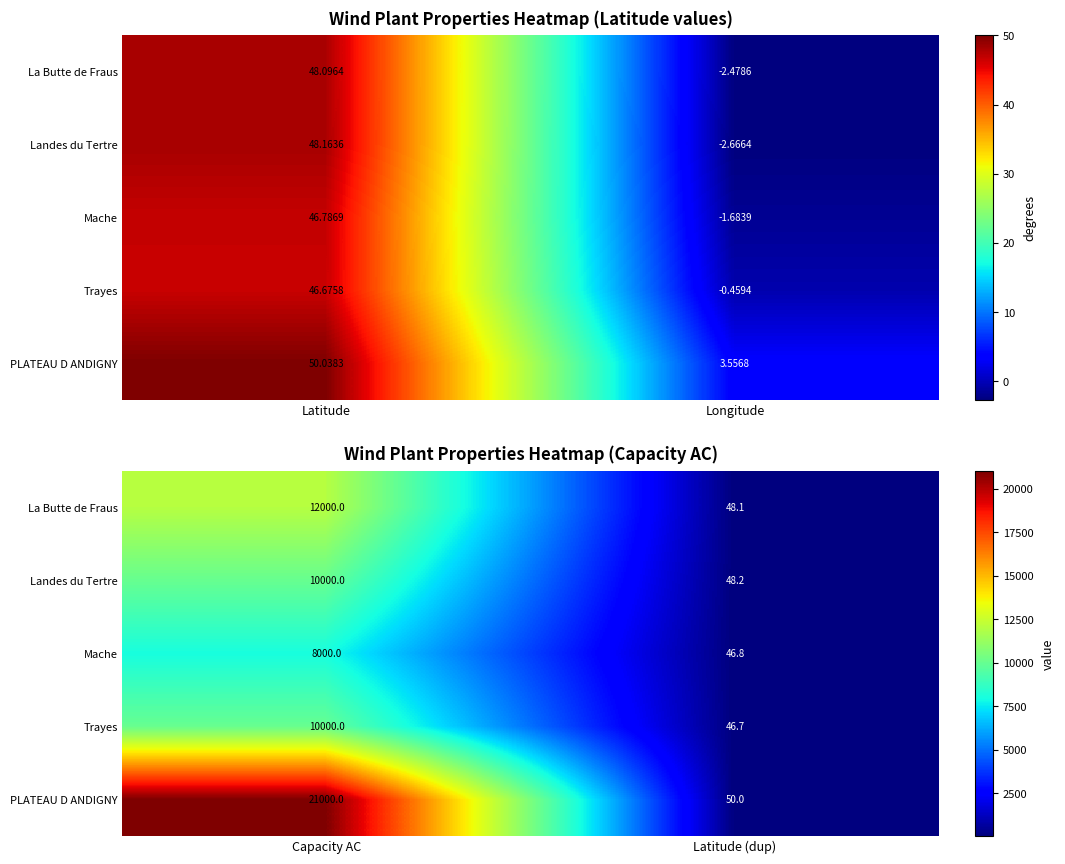

Which category has the lowest value in the Landes du Tertre series?

Latitude (dup)